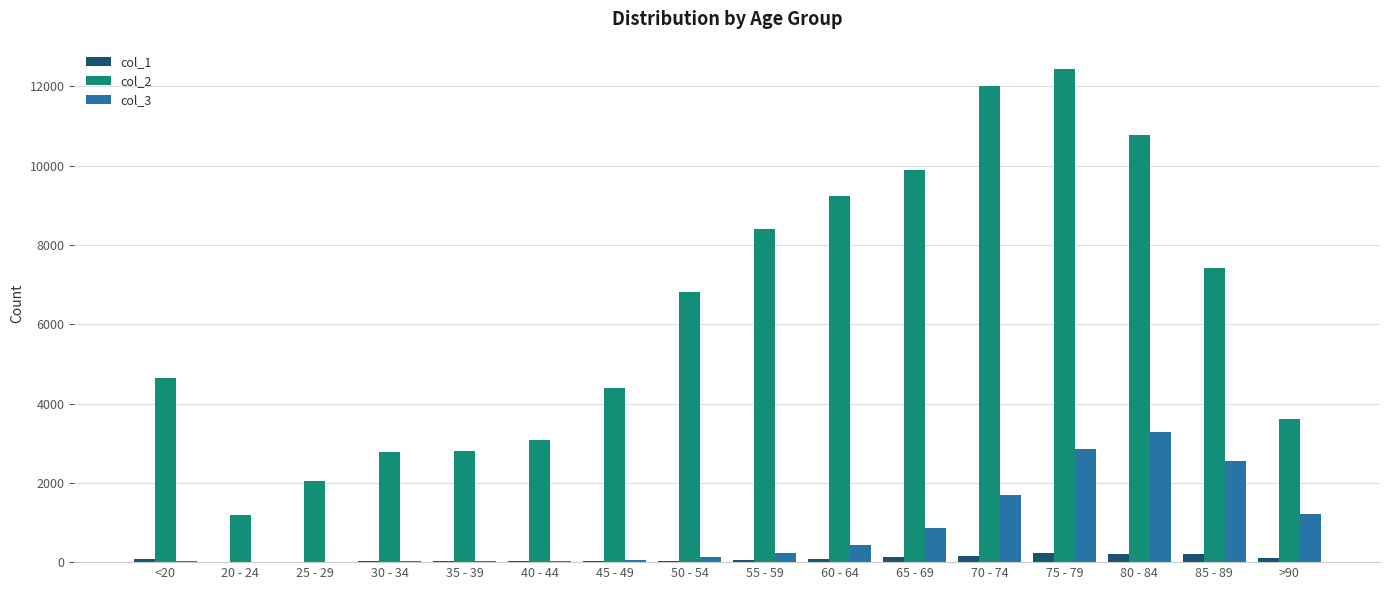

The col_2 series shows 16373 at 75 - 79. True or false?

False